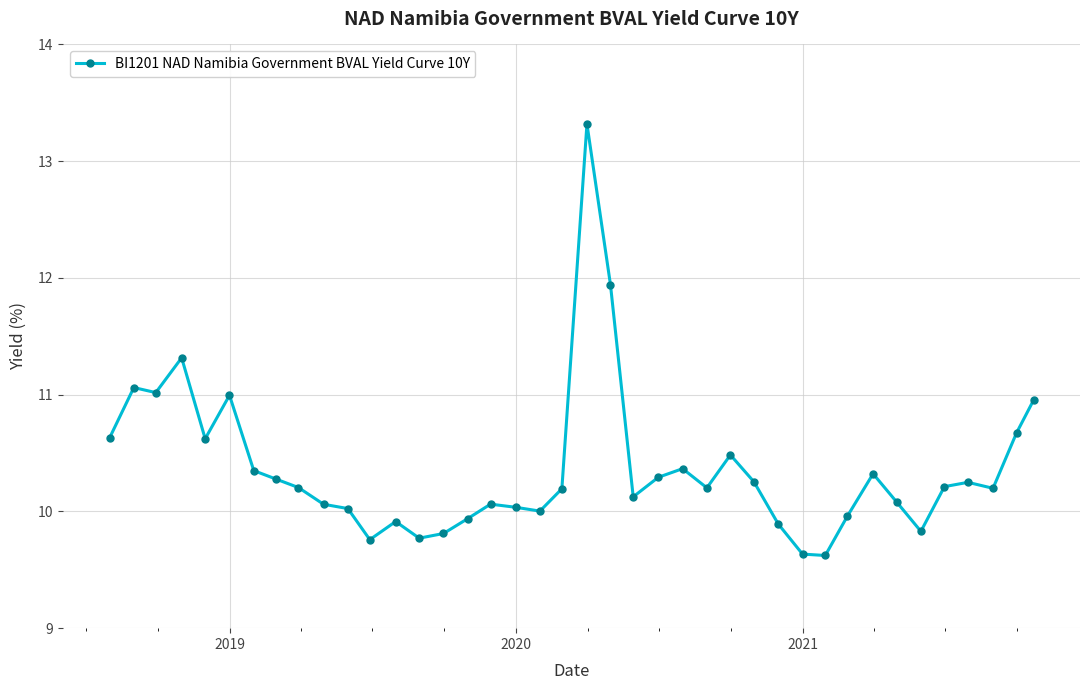

What is the difference between the maximum and minimum values?

3.7